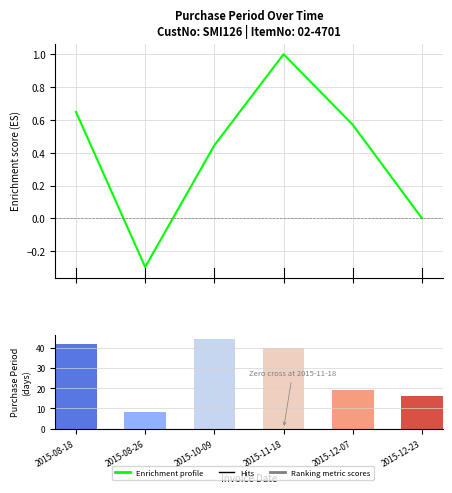

Where is Ranking metric scores nearest to the value 26?

2015-12-07